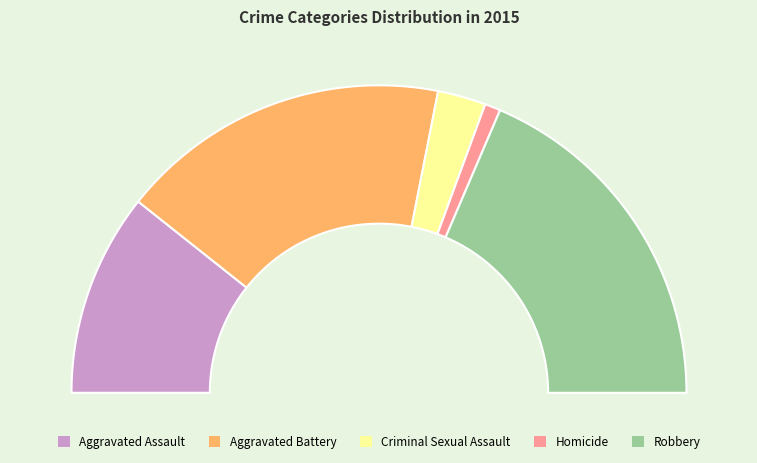

Is it true that Robbery is 37% of the pie?

True